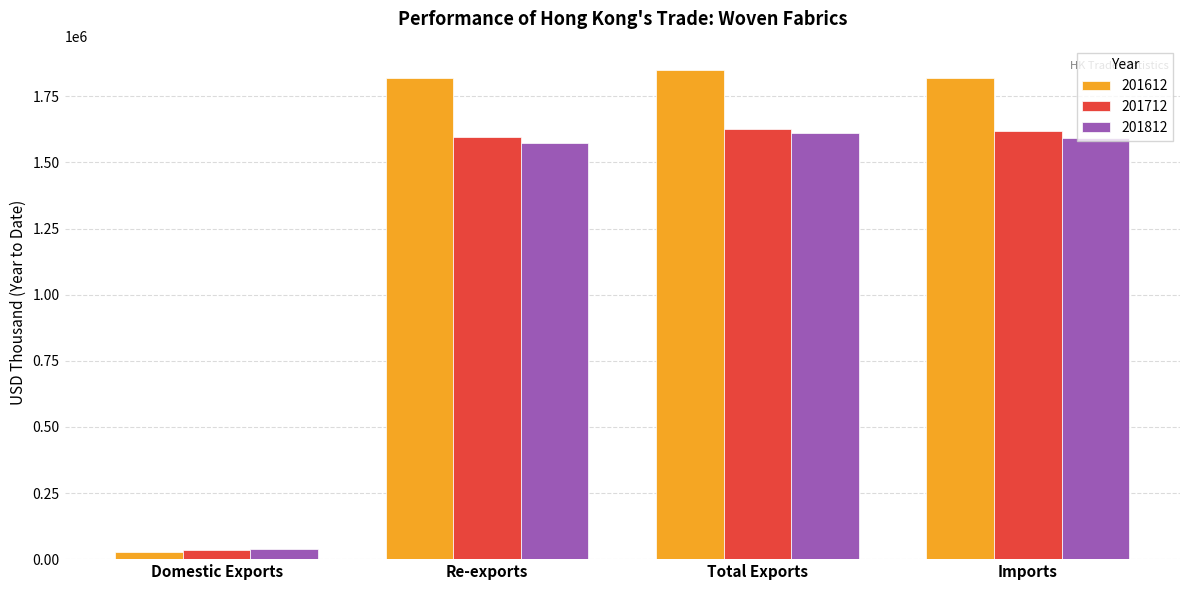

What is the label of the 1st bar from the left?

Domestic Exports